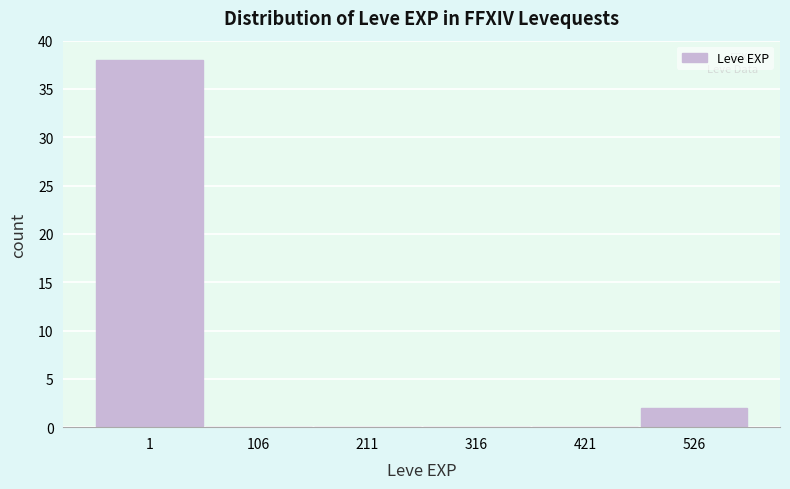

Reading left to right, transcribe all the data shown in this chart.

1=38	106=0	211=0	316=0	421=0	526=2